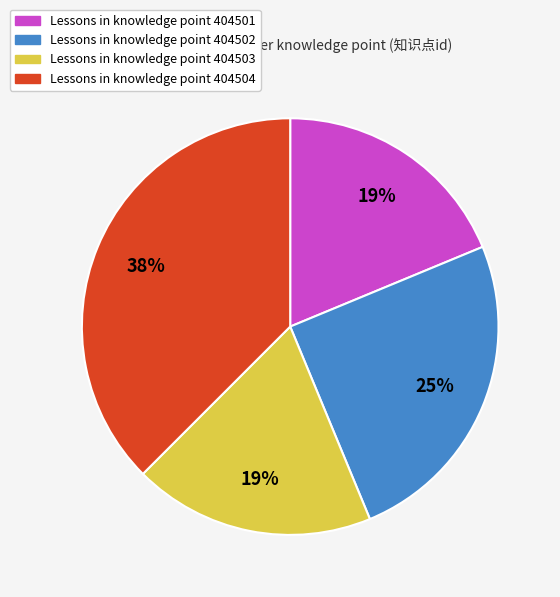

Is there a majority slice in this chart?

No